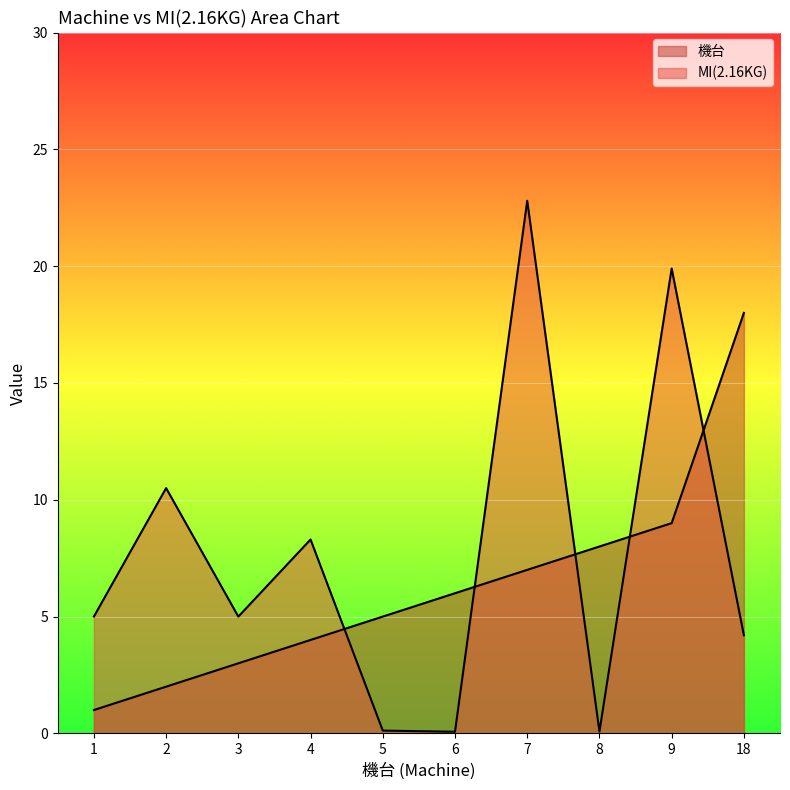

Does the chart display data point markers on the line(s)?

No